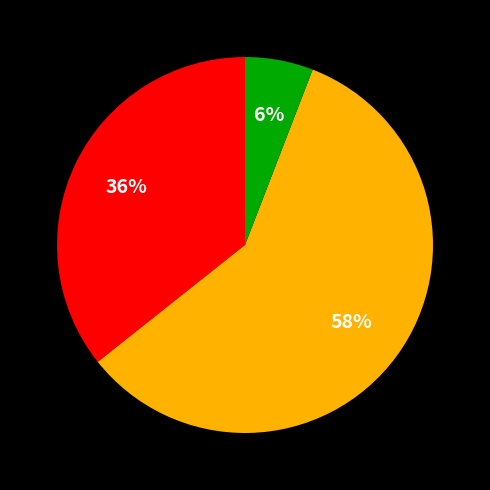

Is there any slice that represents more than half of the pie?

Yes